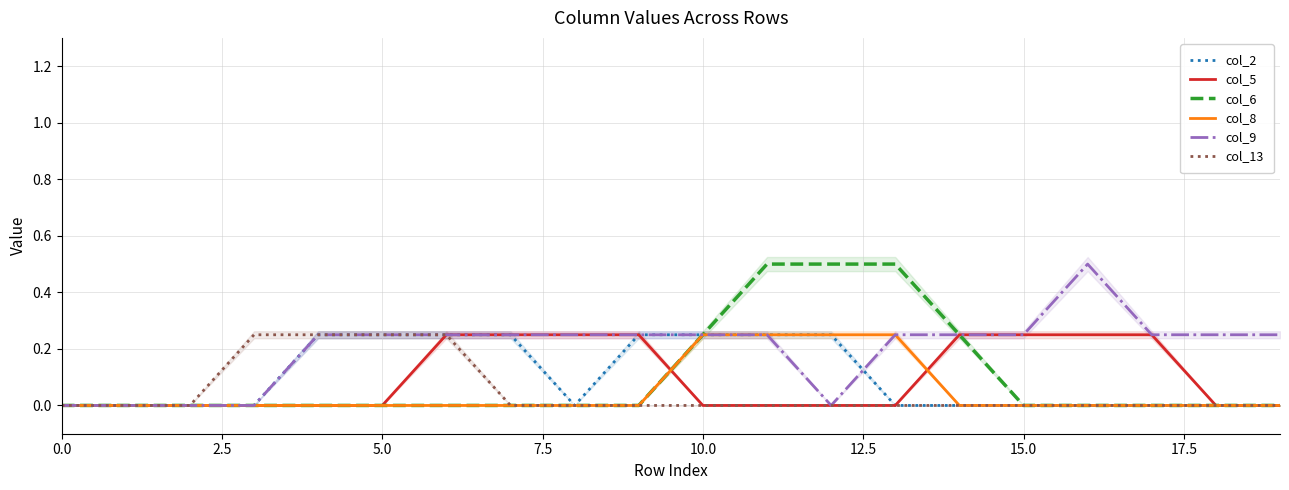

What is the sum of all col_2 values?

2.0